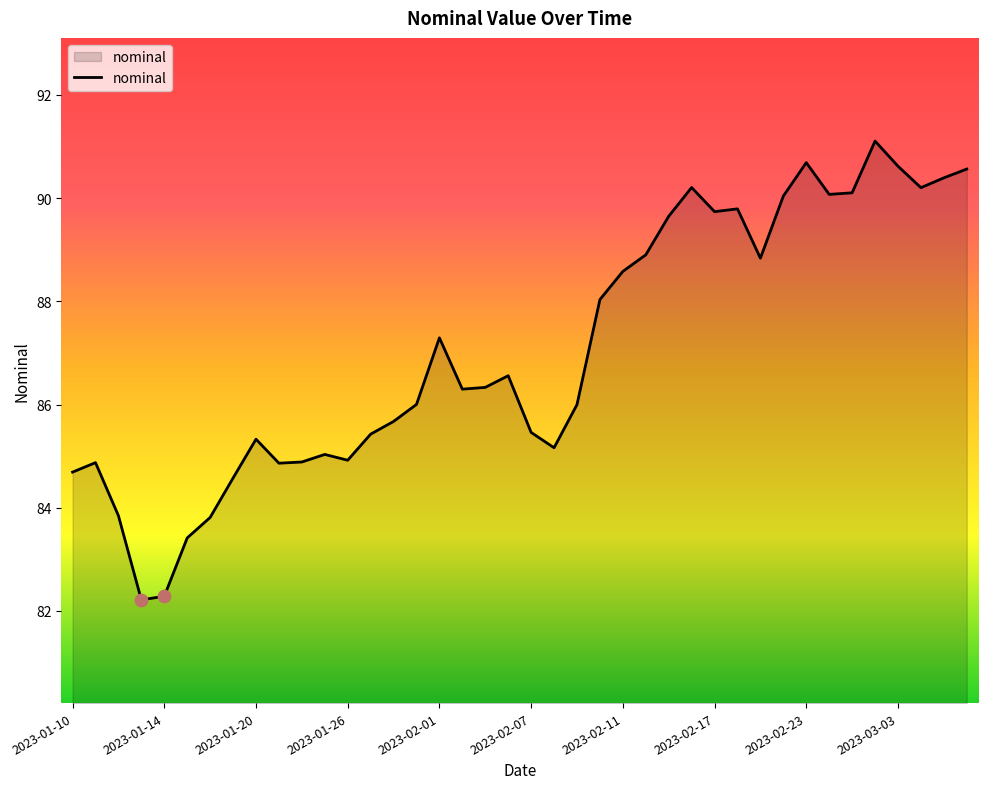

What is the greatest value displayed?

91.1